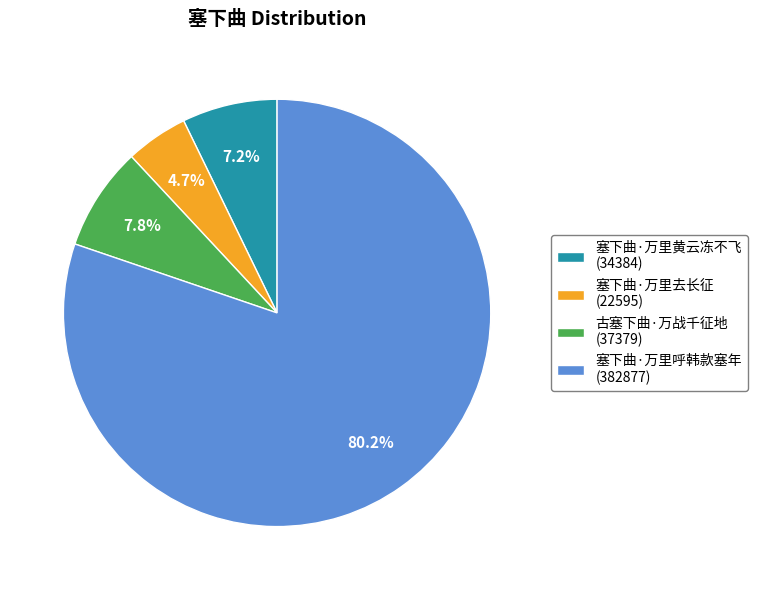

Does 古塞下曲·万战千征地 represent more than half of the total?

No